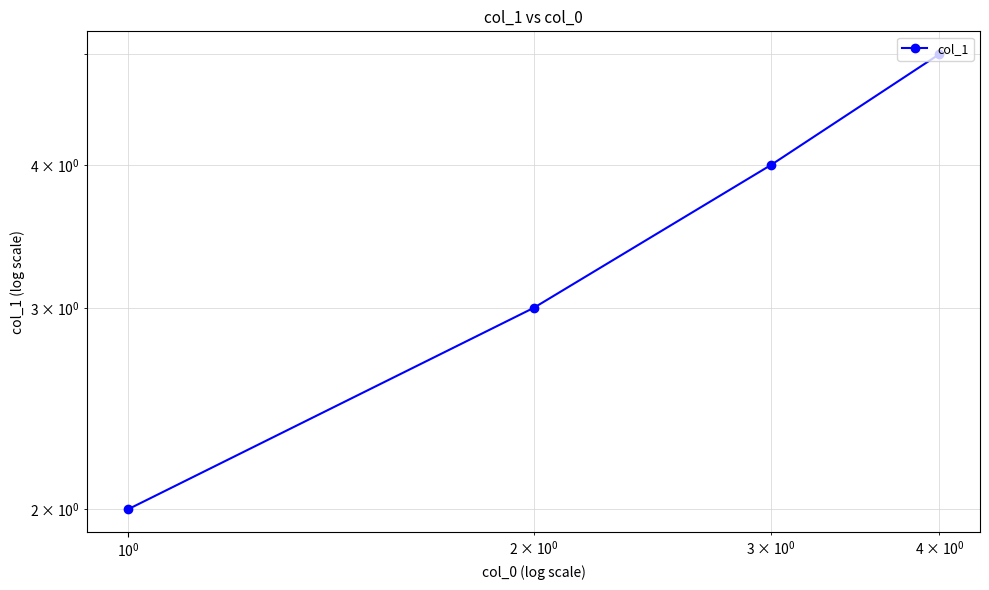

What is the sum of all values?

14